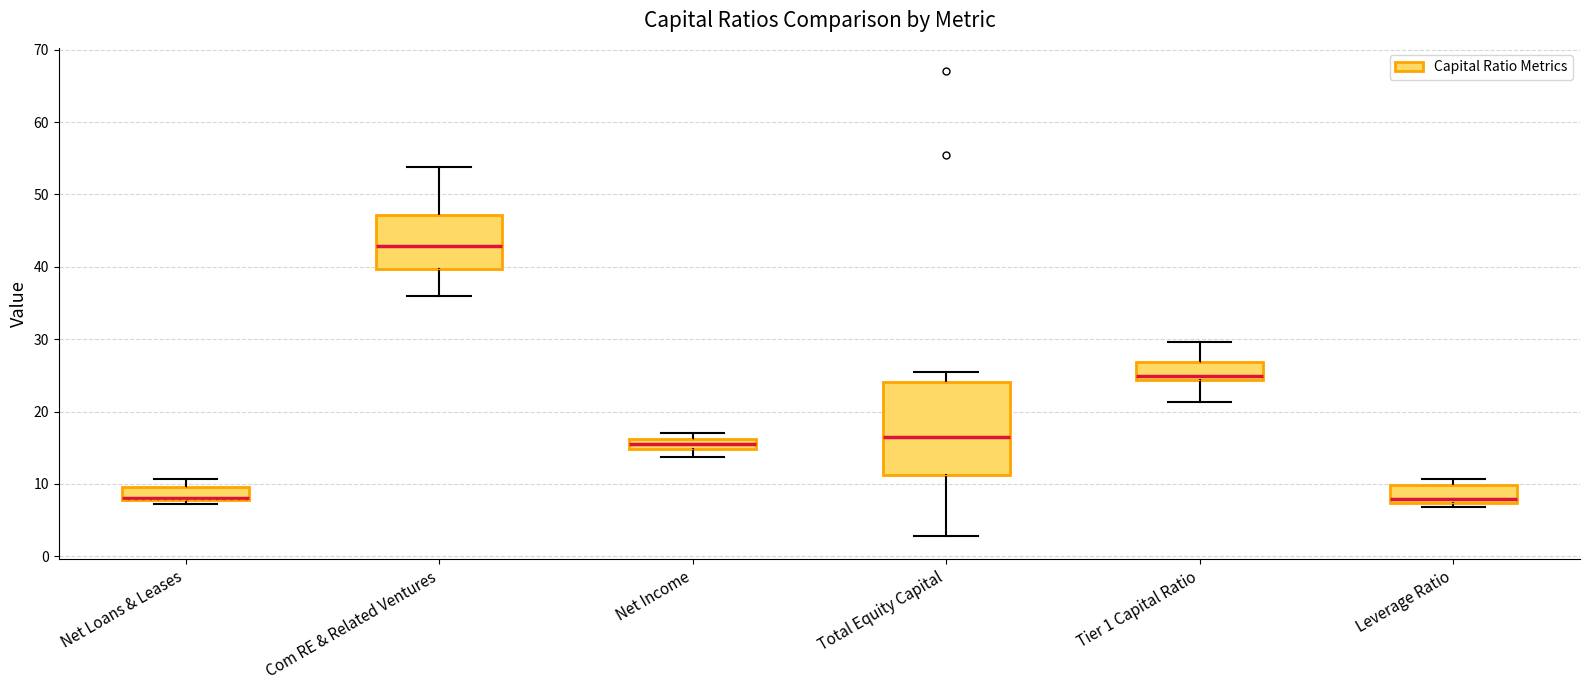

Where is the lower edge of the box for Net Income on the y-axis? The values are not printed on the chart, so give them approximately, as read against the axis.

15